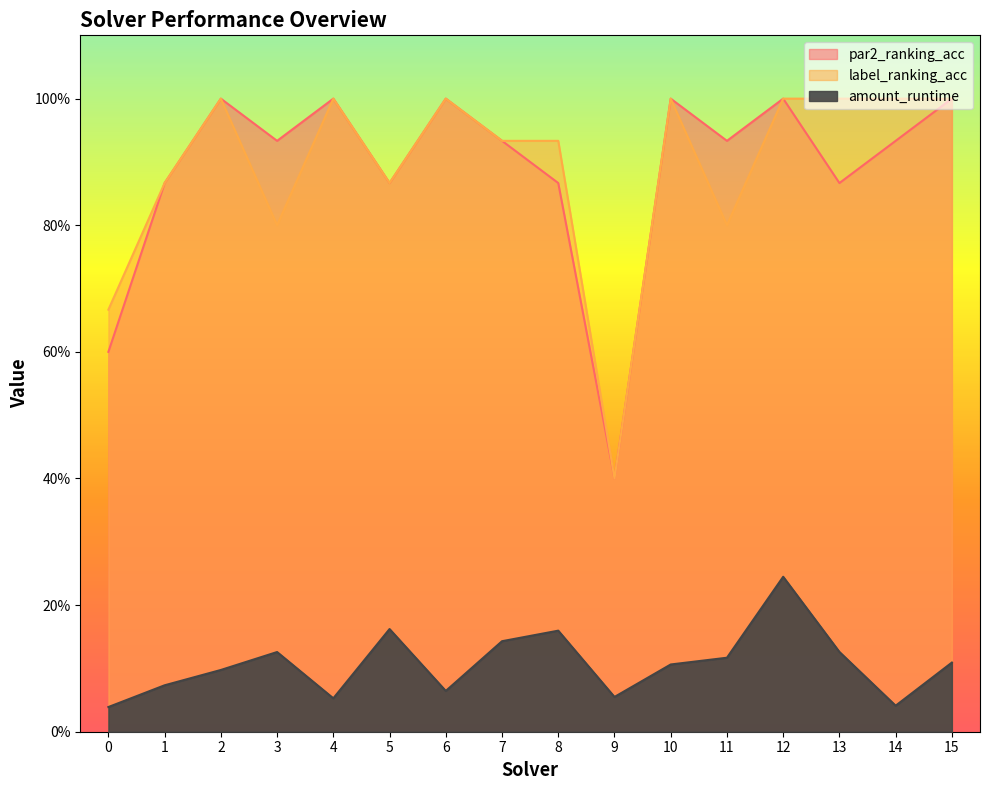

Which series has the widest spread of values?

par2_ranking_acc